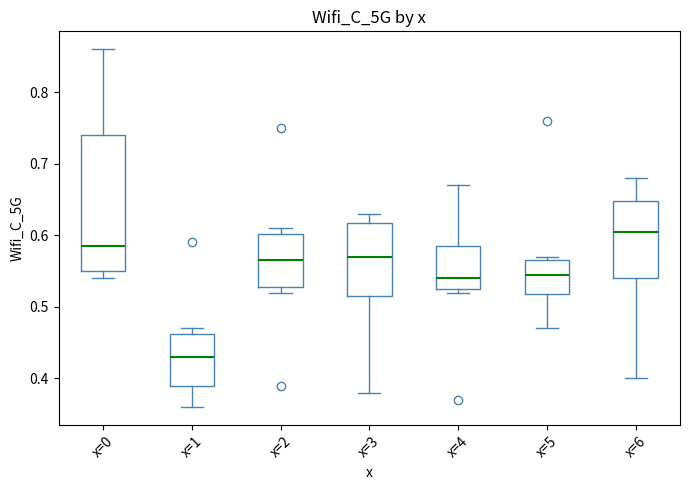

Comparing the boxes themselves (not the whiskers), which one is the tallest?

x=0